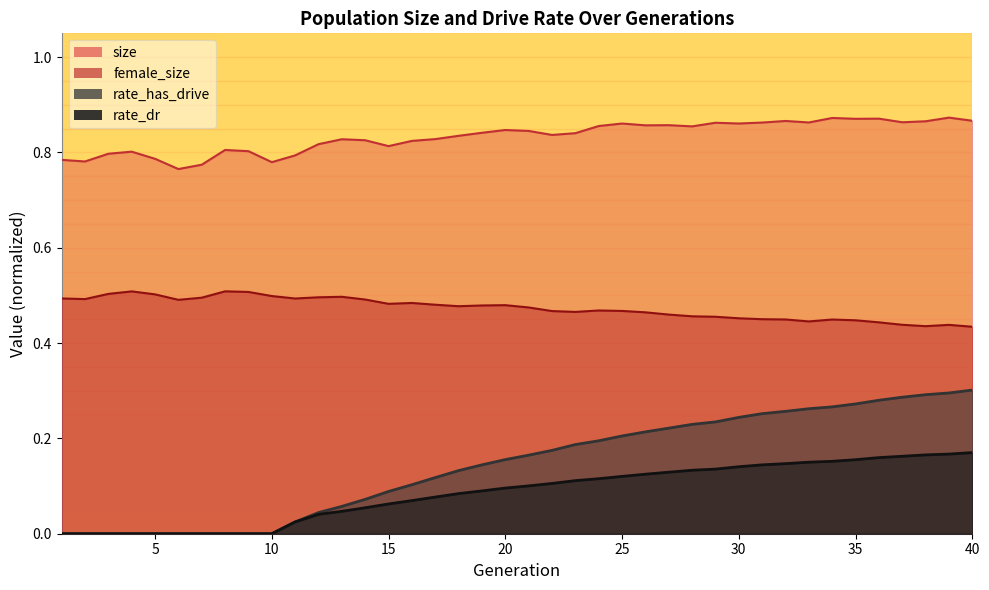

The rate_has_drive series shows 0.1 at 5. True or false?

False